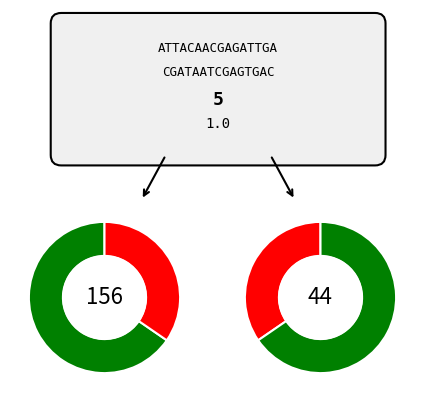

To the nearest percent, what is the average slice percentage?

33%